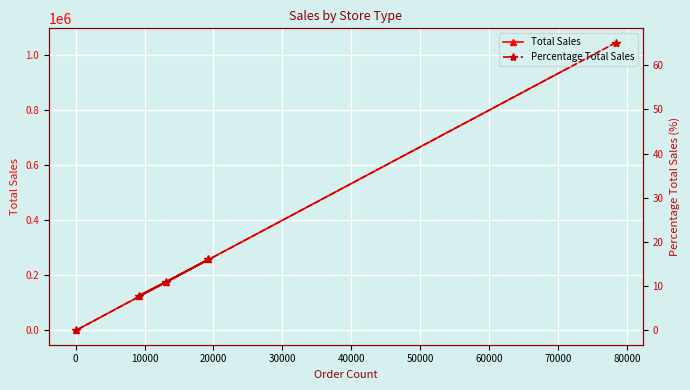

Reading left to right, what are all the values shown in this chart?

Total Sales: 1044744.6	175513.9	126171.6	257946.2	418.0
Percentage Total Sales: 65.1	10.9	7.9	16.1	0.0